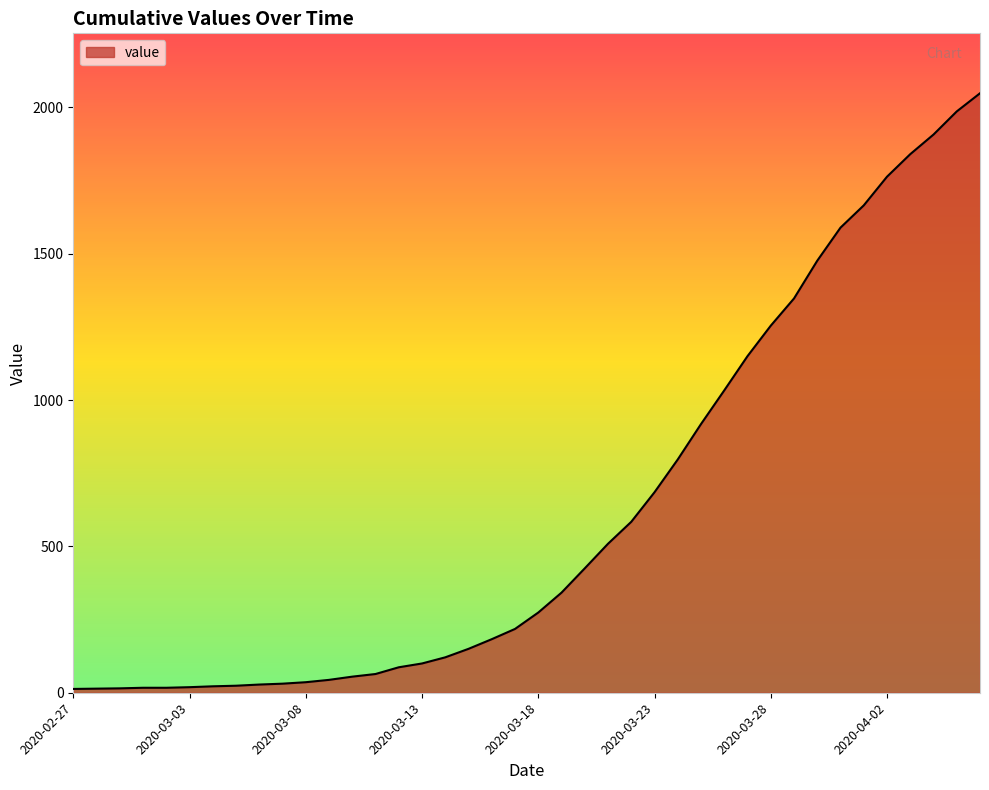

How many lines are shown in the chart?

1